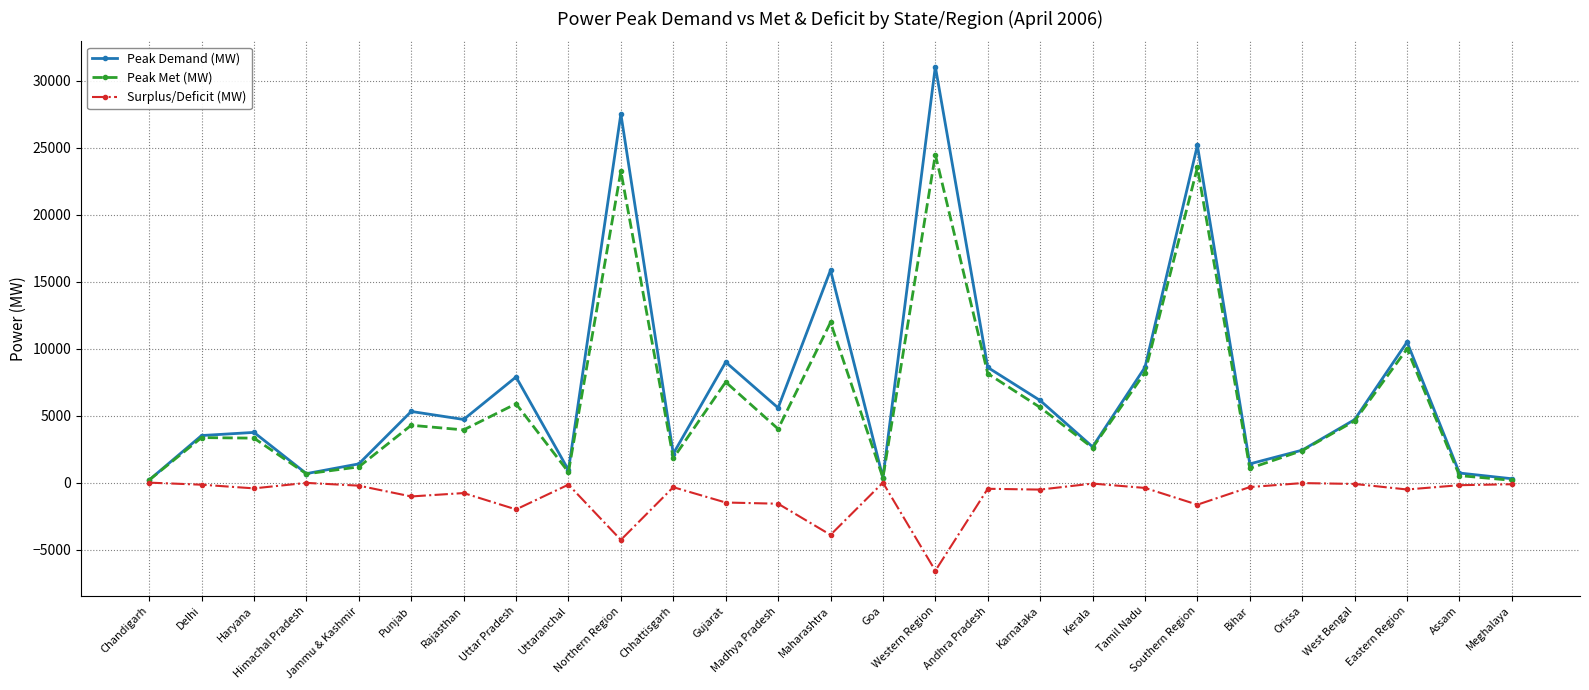

What is the sum of all Surplus/Deficit (MW) values?

-27291